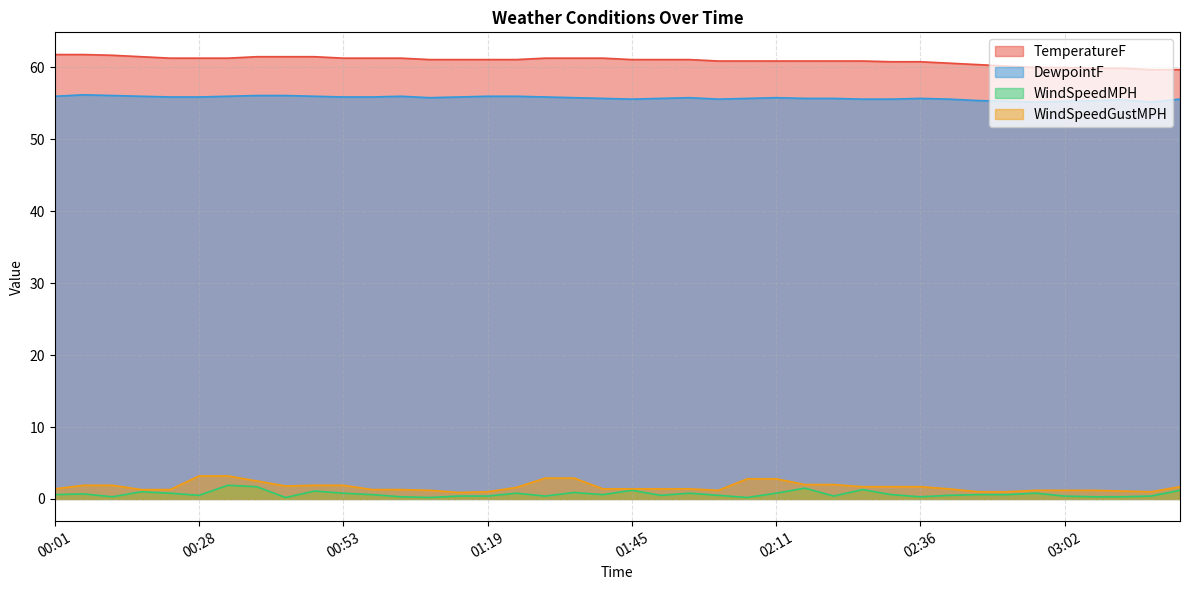

The WindSpeedMPH series shows 0.4 at 03:18. True or false?

True